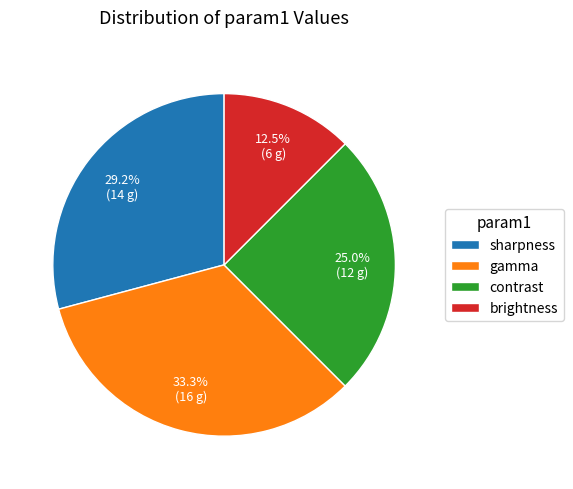

Is the sum of brightness and contrast greater than half?

No